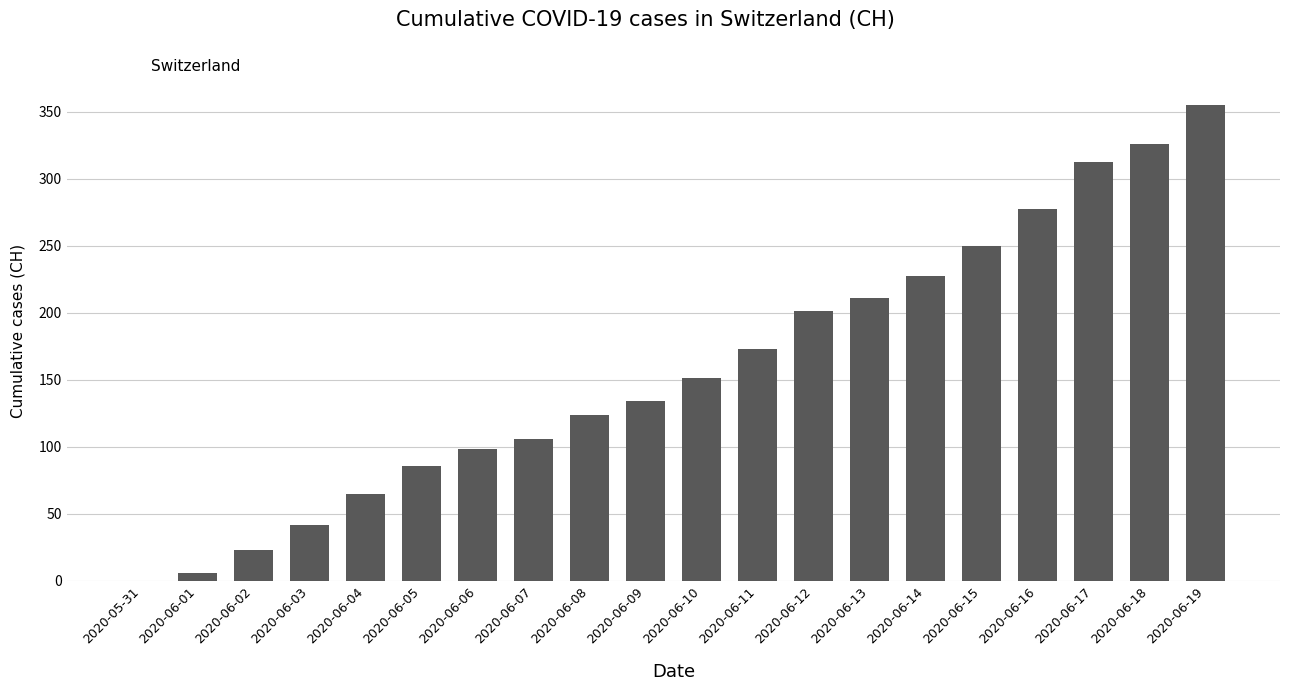

What is the maximum value shown in the chart?

355